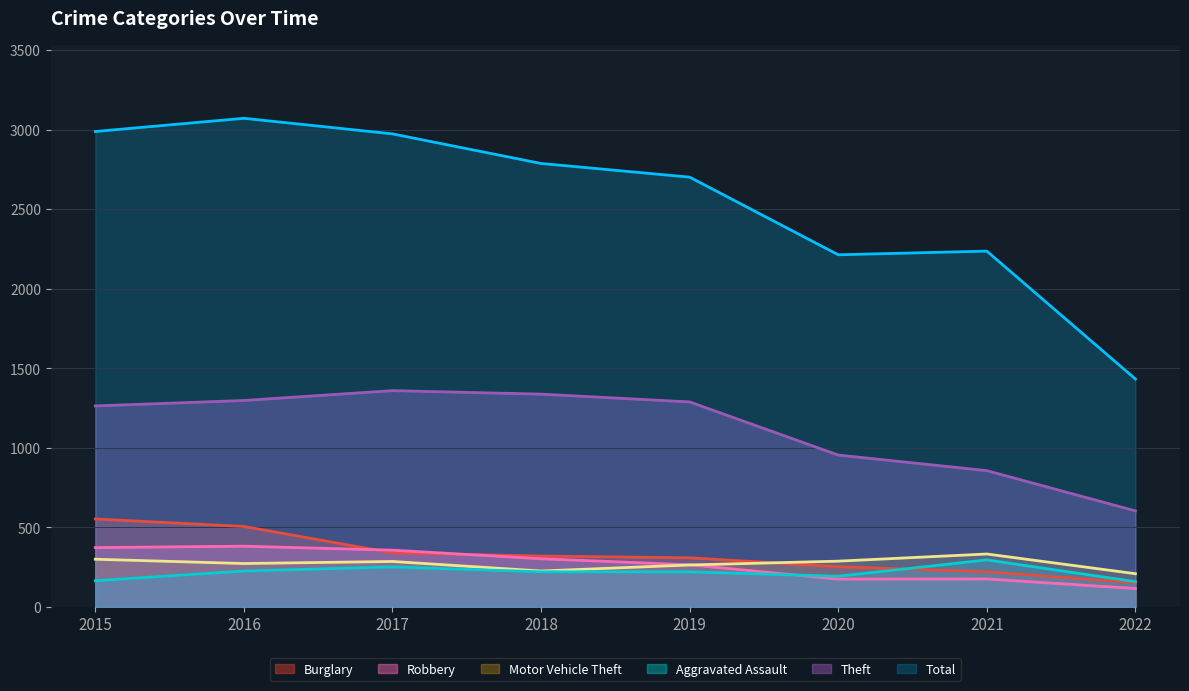

The Motor Vehicle Theft series shows 287 at 2020. True or false?

True